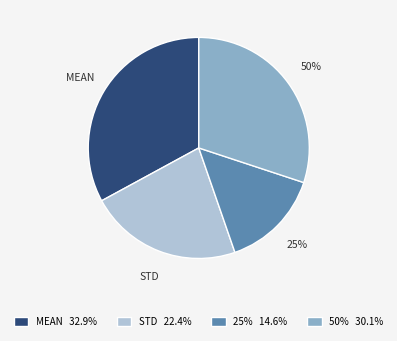

What percentage is the 25% slice, to the nearest percent?

15%